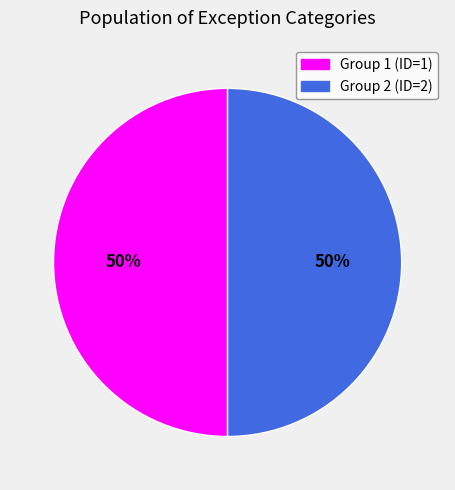

What percentage is the Group 1 (ID=1) slice, to the nearest percent?

50%